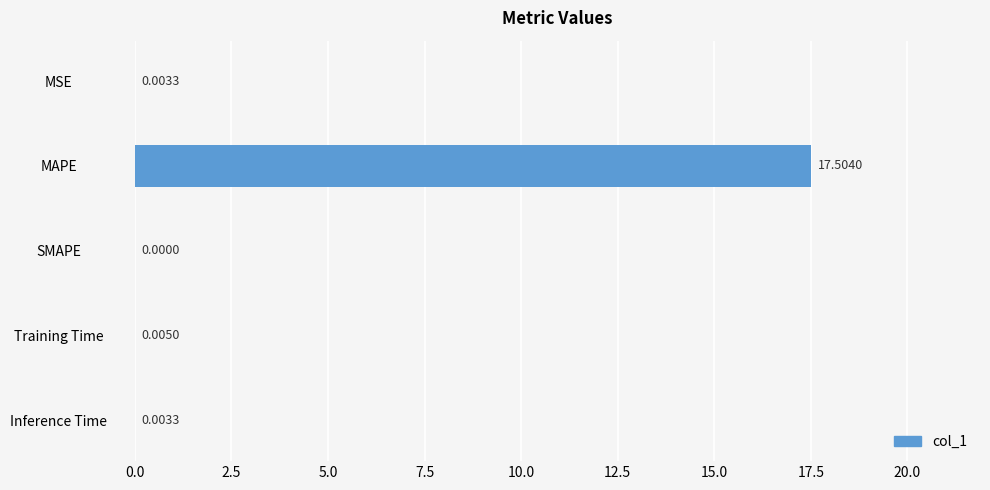

Which has a higher value, SMAPE or Training Time?

Training Time